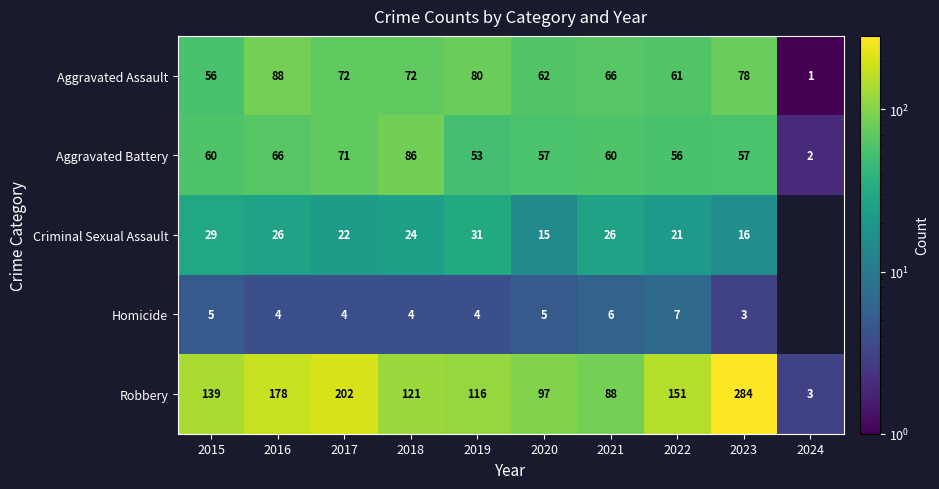

How many series are shown in this chart?

5